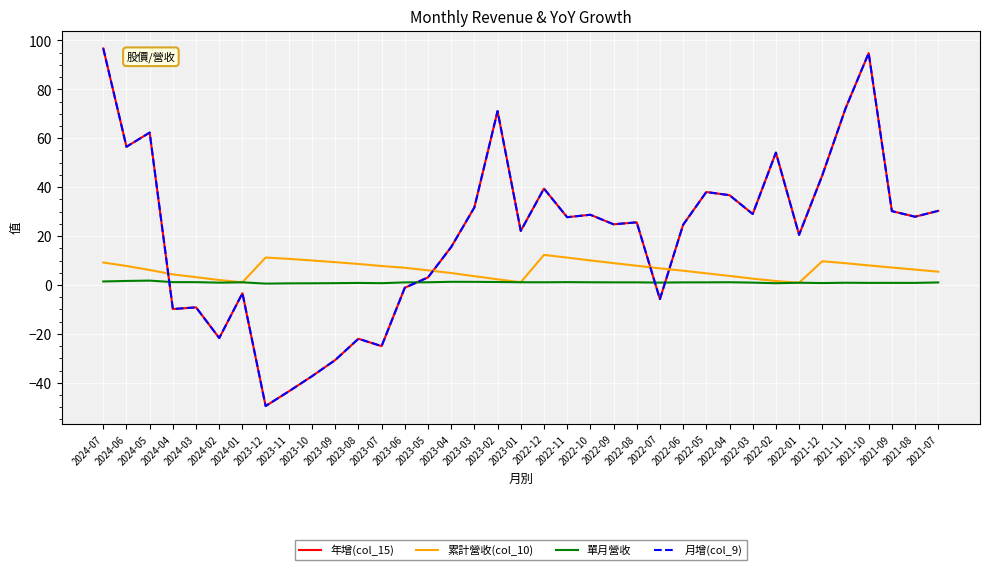

At how many categories does at least one series exceed 65?

4